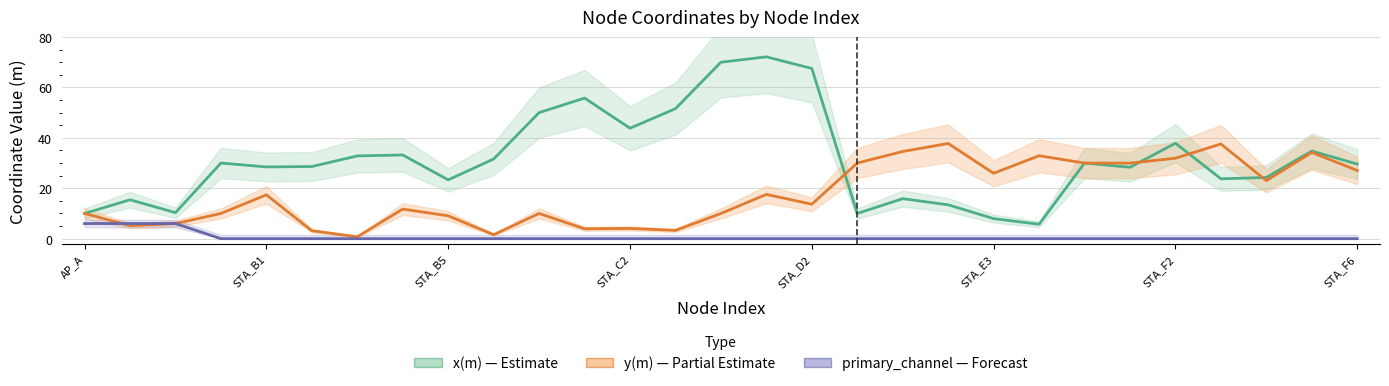

True or false: primary_channel — Forecast and x(m) — Estimate intersect in this chart.

False